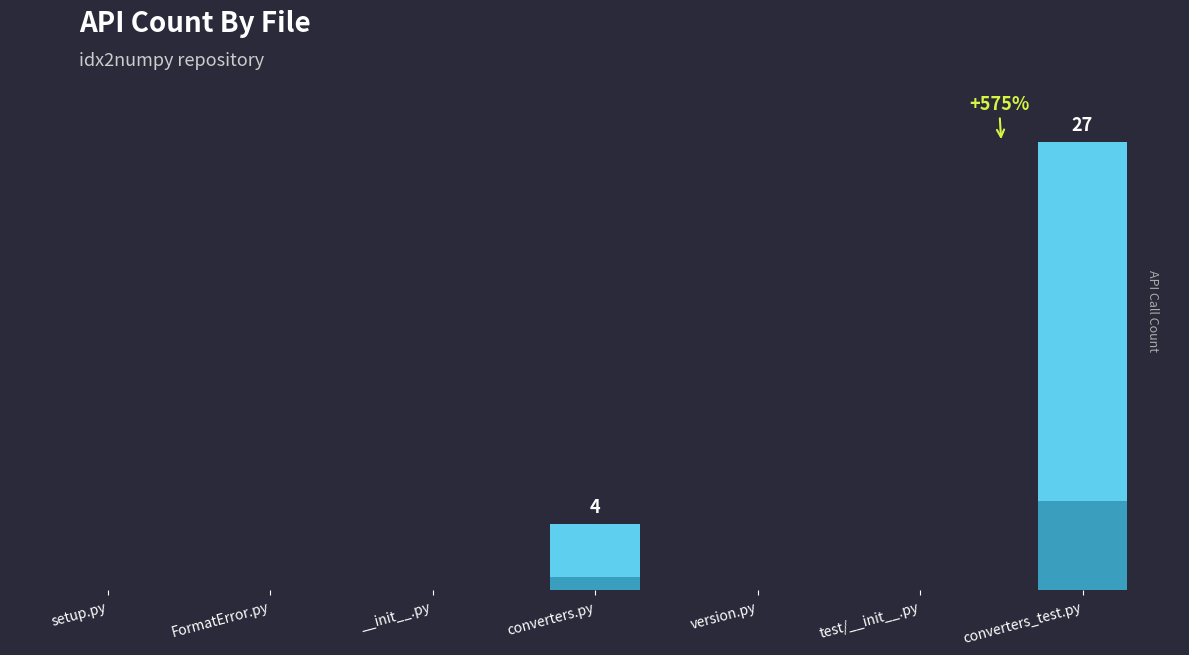

Rank the categories by value from lowest to highest.

setup.py, FormatError.py, __init__.py, version.py, test/__init__.py, converters.py, converters_test.py